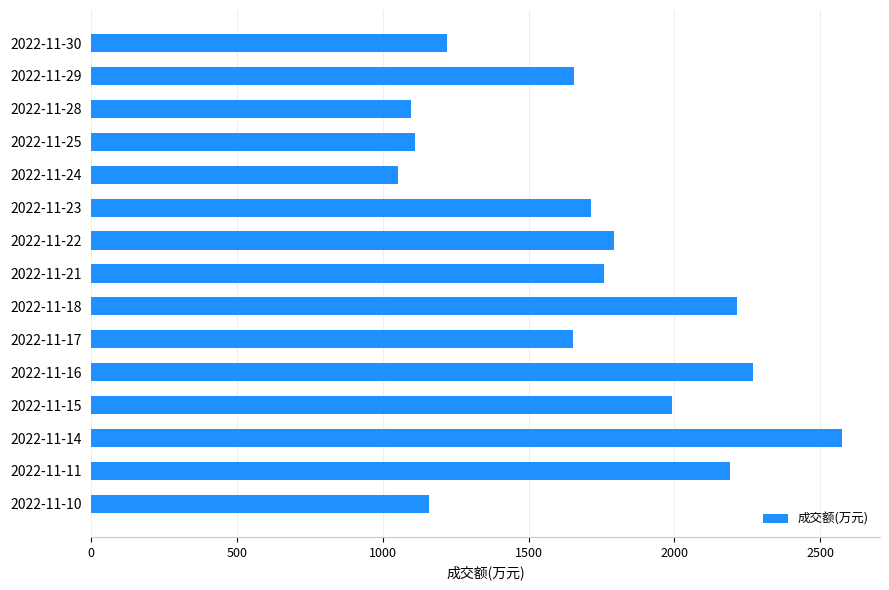

What is the change in value from 2022-11-24 to 2022-11-21?

+707